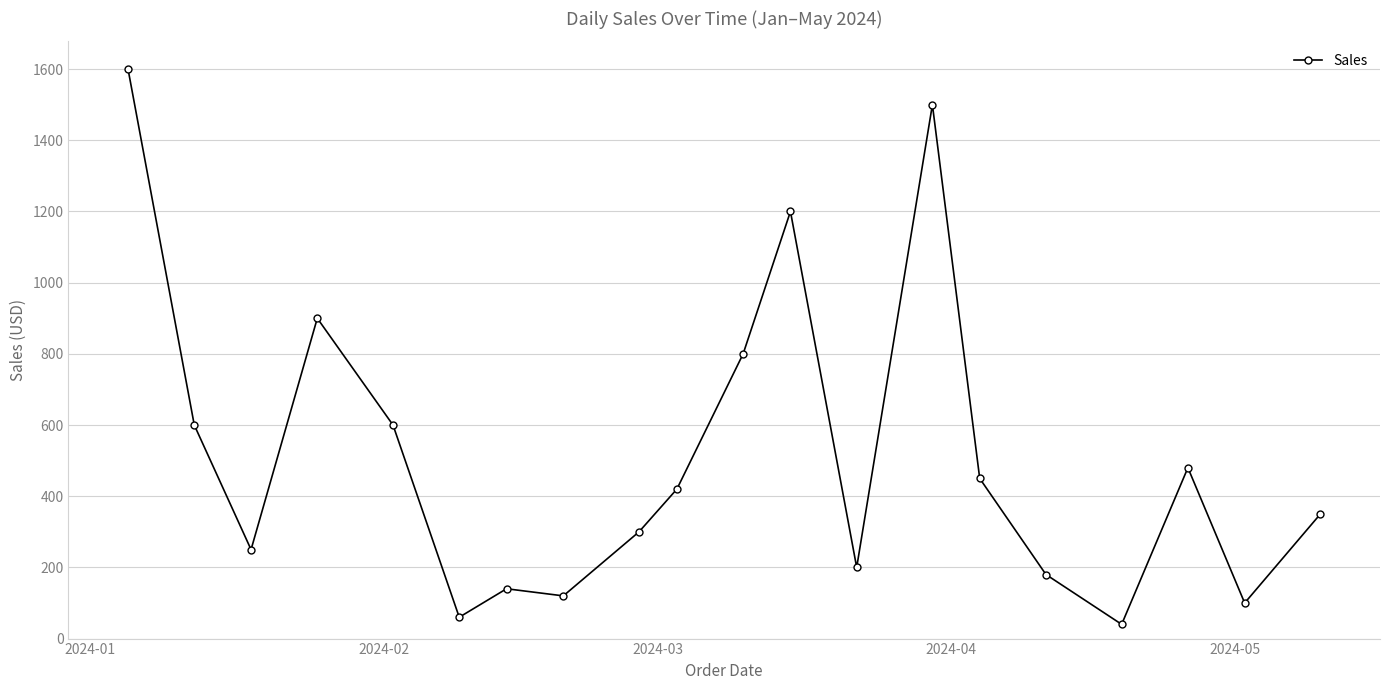

What is the difference between the second highest and minimum values?

1460